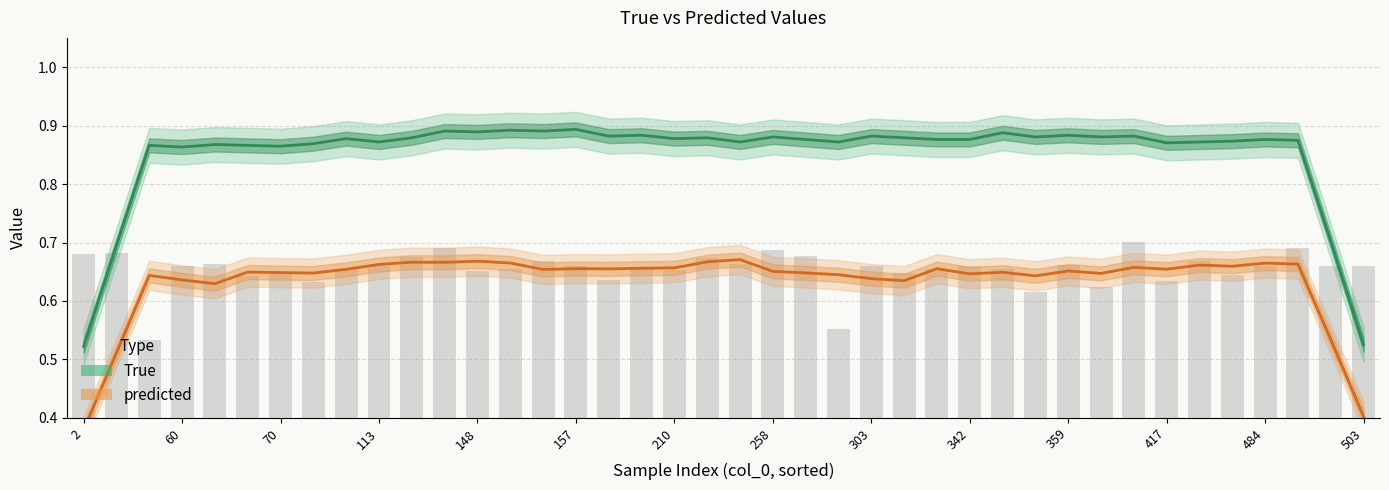

Which series has the largest range (max minus min)?

True